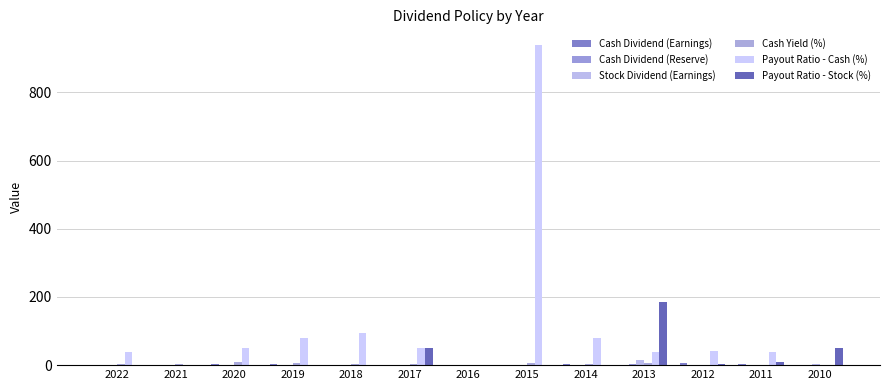

Are the bars horizontal?

No